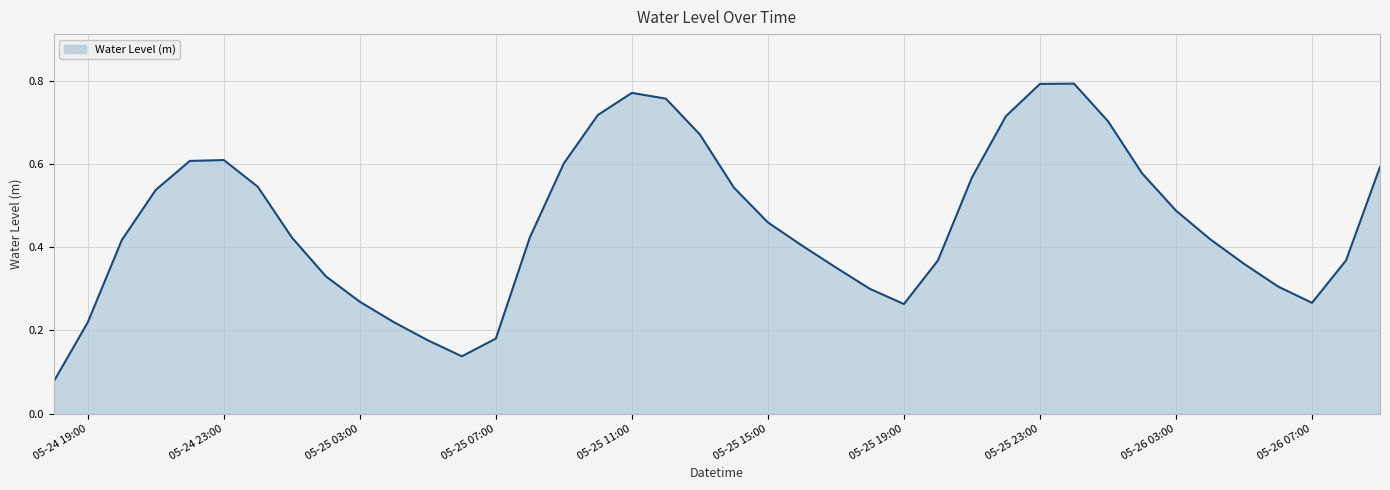

What is the label of the 28th point from the right?

2025-05-25 06:00:00